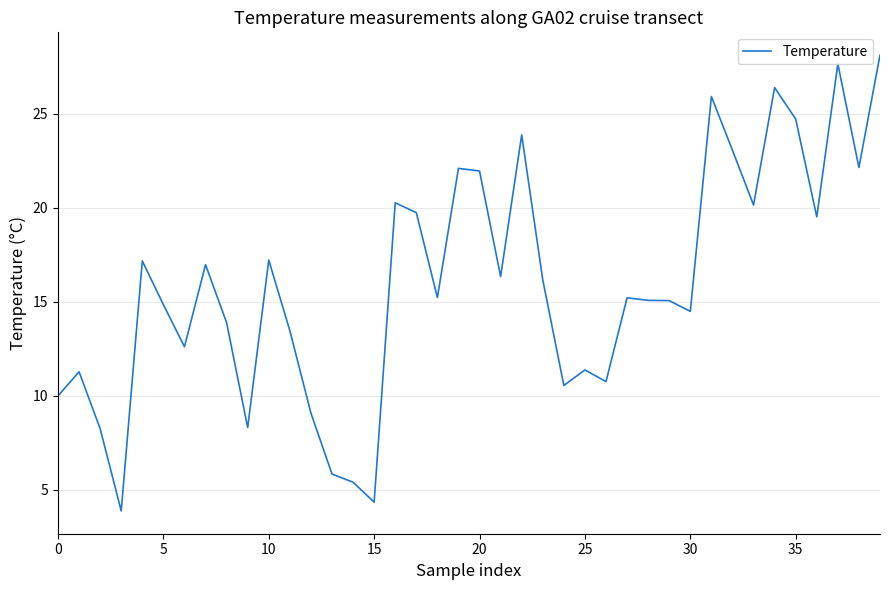

What is the minimum value shown in the chart?

3.9